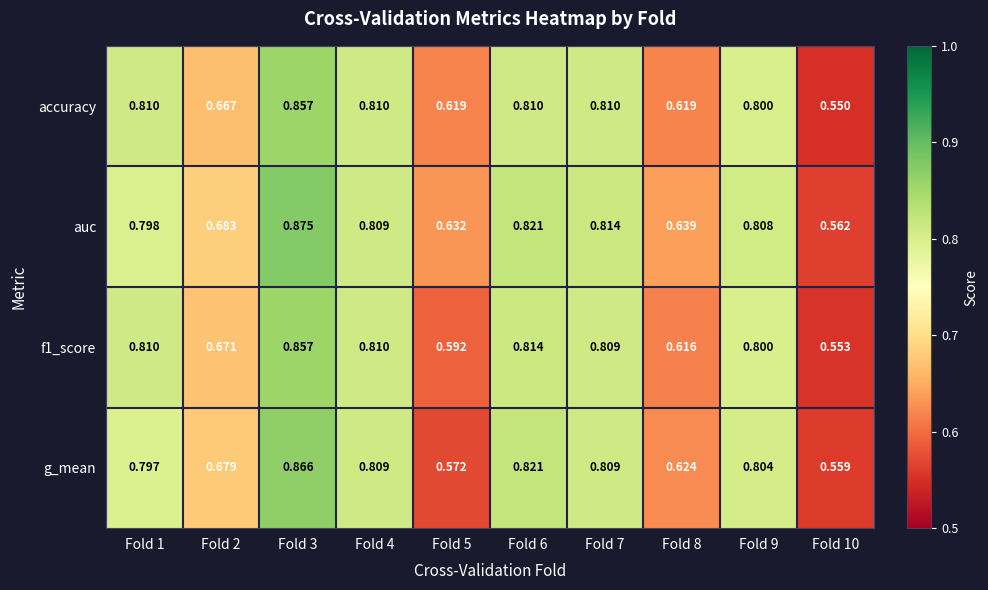

Which series changed the most between Fold 1 and Fold 5?

g_mean